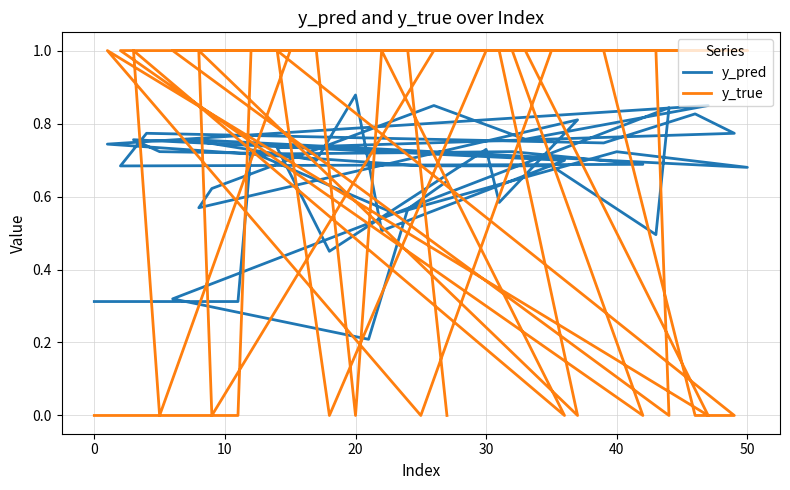

How many categories are shown in the chart?

40